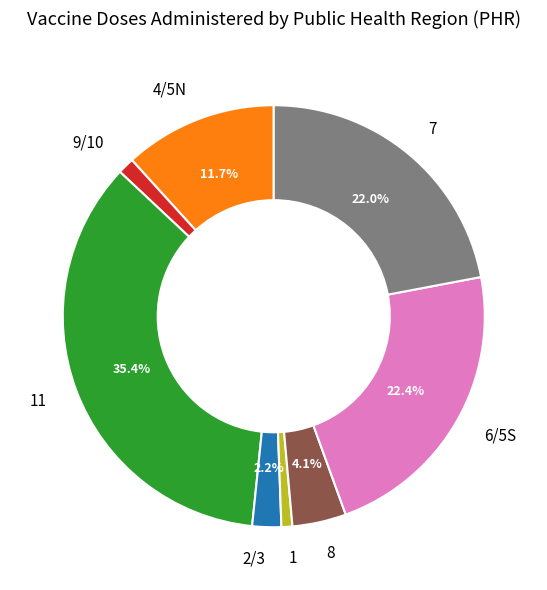

Which has a higher value, 9/10 or 7?

7